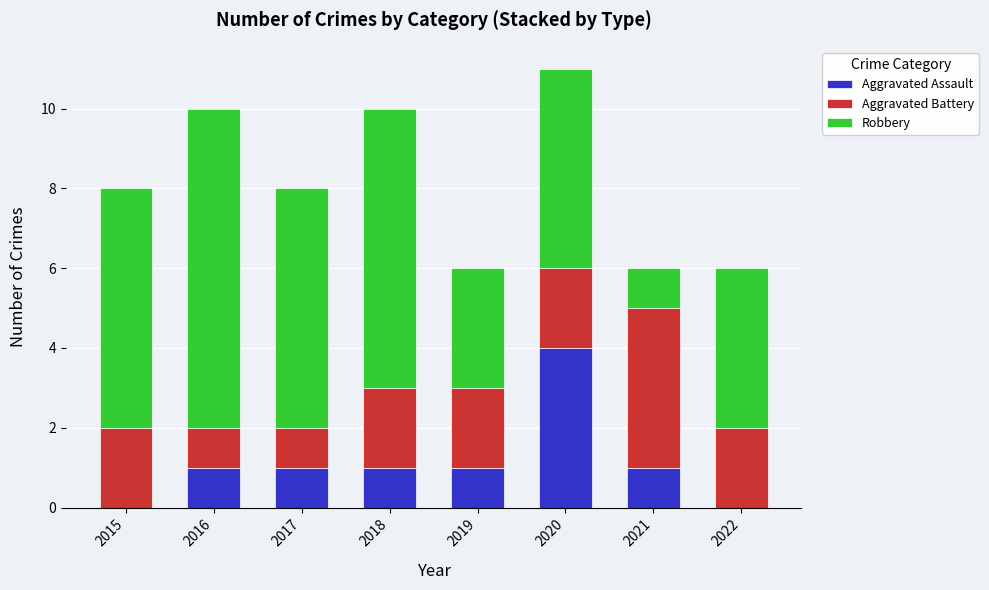

Which category has the highest value in the Aggravated Assault series?

2020